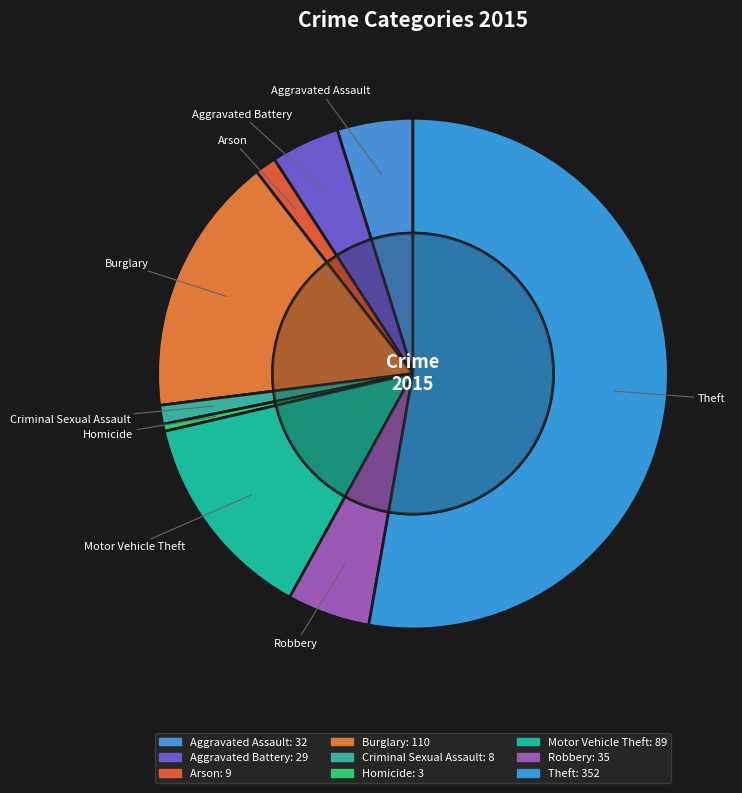

Rank the categories by value from lowest to highest.

Homicide, Criminal Sexual Assault, Arson, Aggravated Battery, Aggravated Assault, Robbery, Motor Vehicle Theft, Burglary, Theft